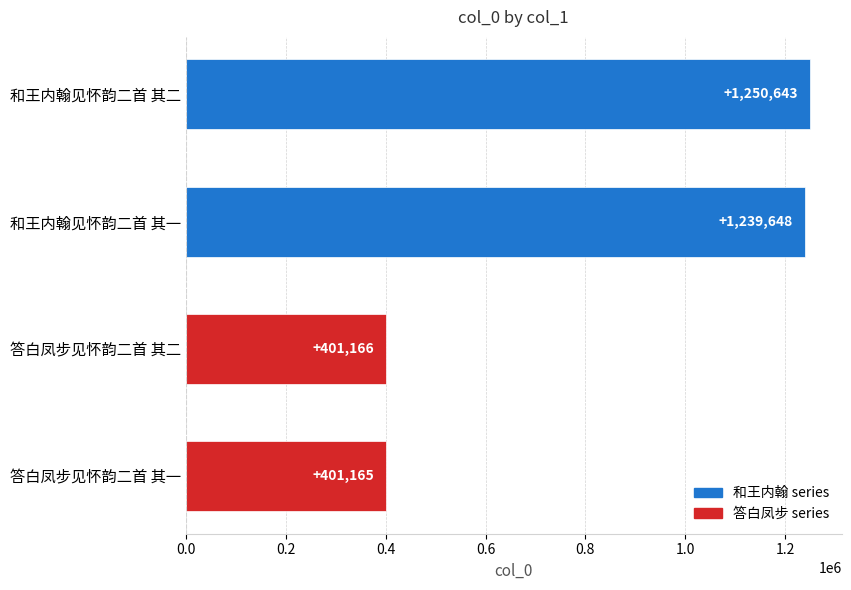

Which has a higher value, 答白凤步见怀韵二首 其二 or 和王内翰见怀韵二首 其二?

和王内翰见怀韵二首 其二